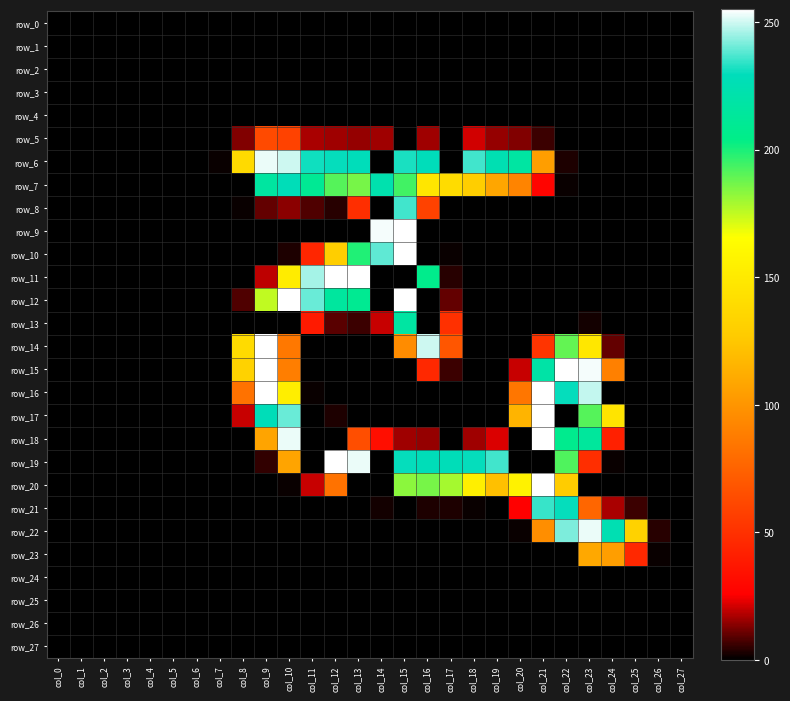

How many categories are shown in the chart?

28